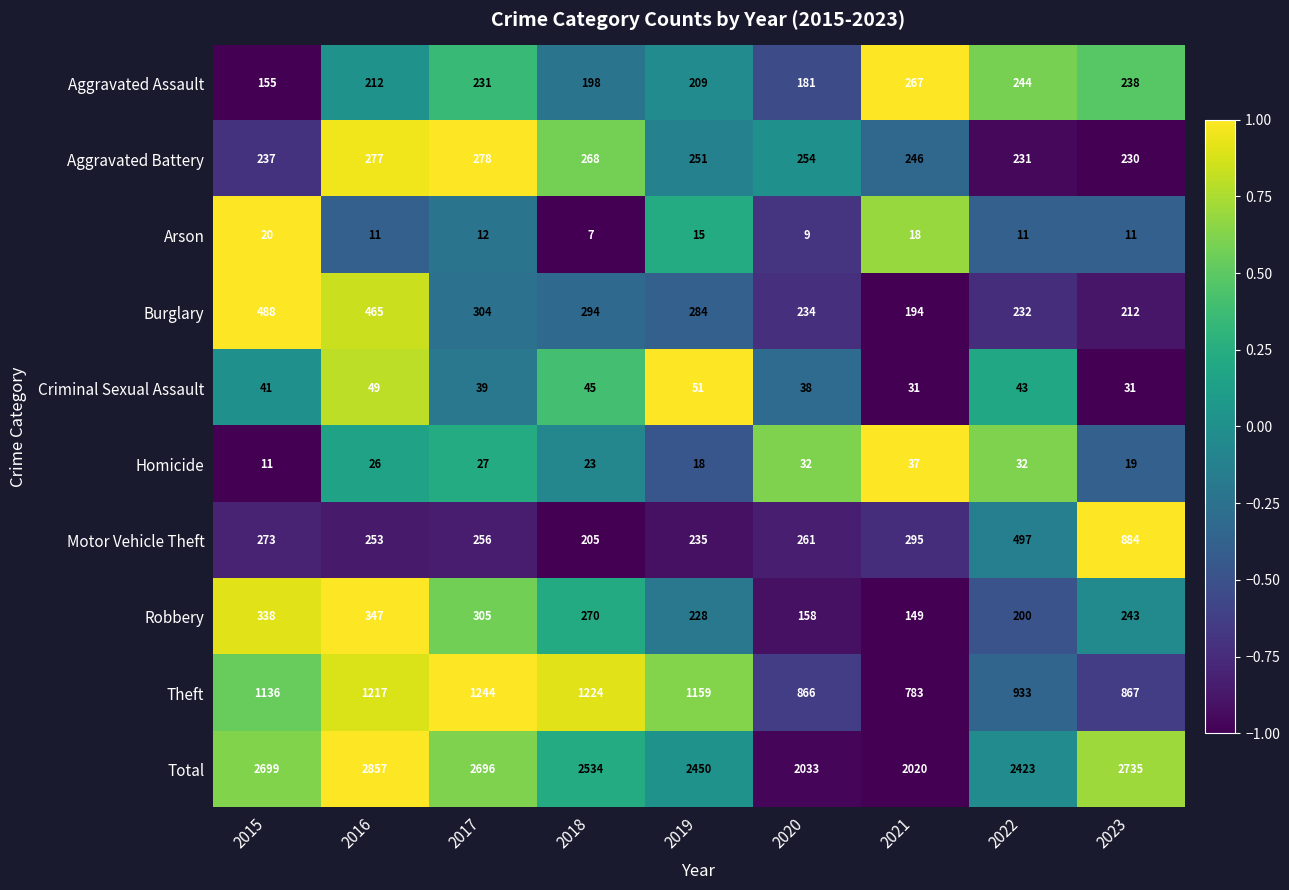

What is the total value across all series at 2020?

4066